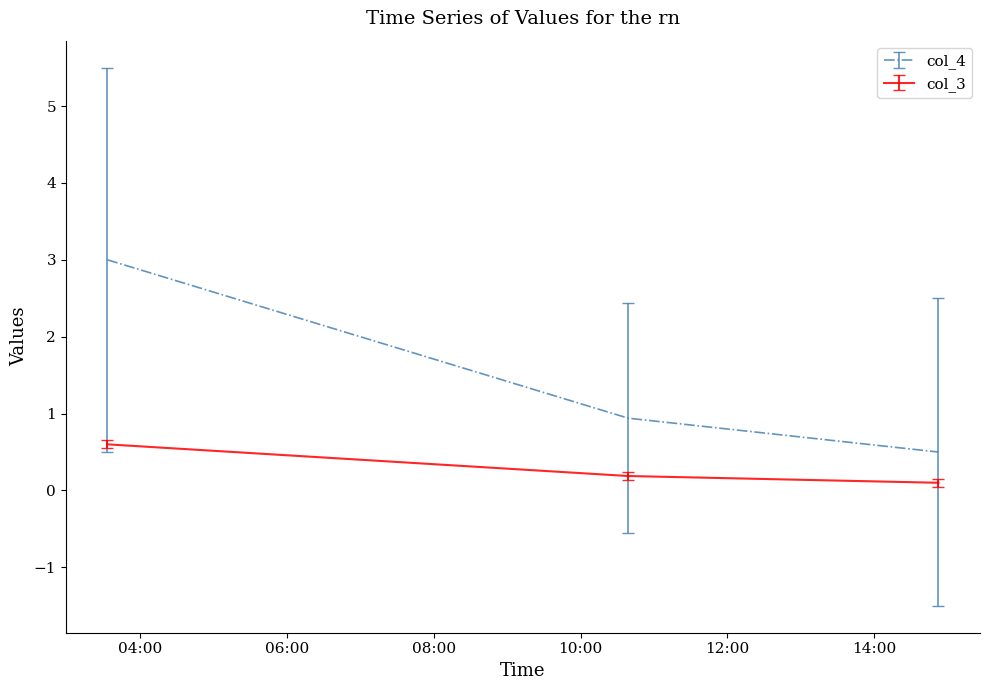

How many series are shown in this chart?

2